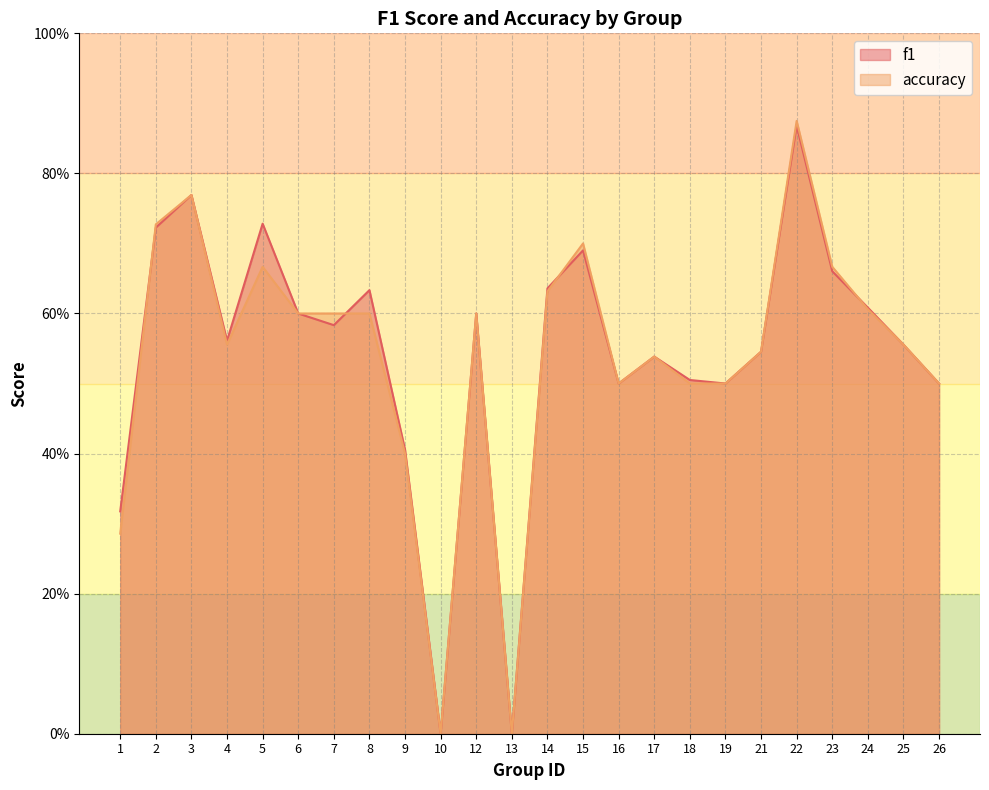

Which has a higher value, 1 or 18?

18